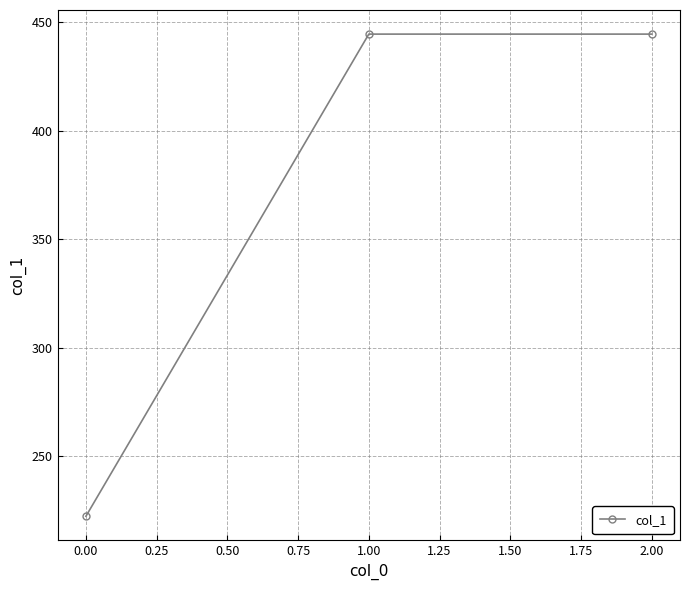

What is the greatest value displayed?

444.4